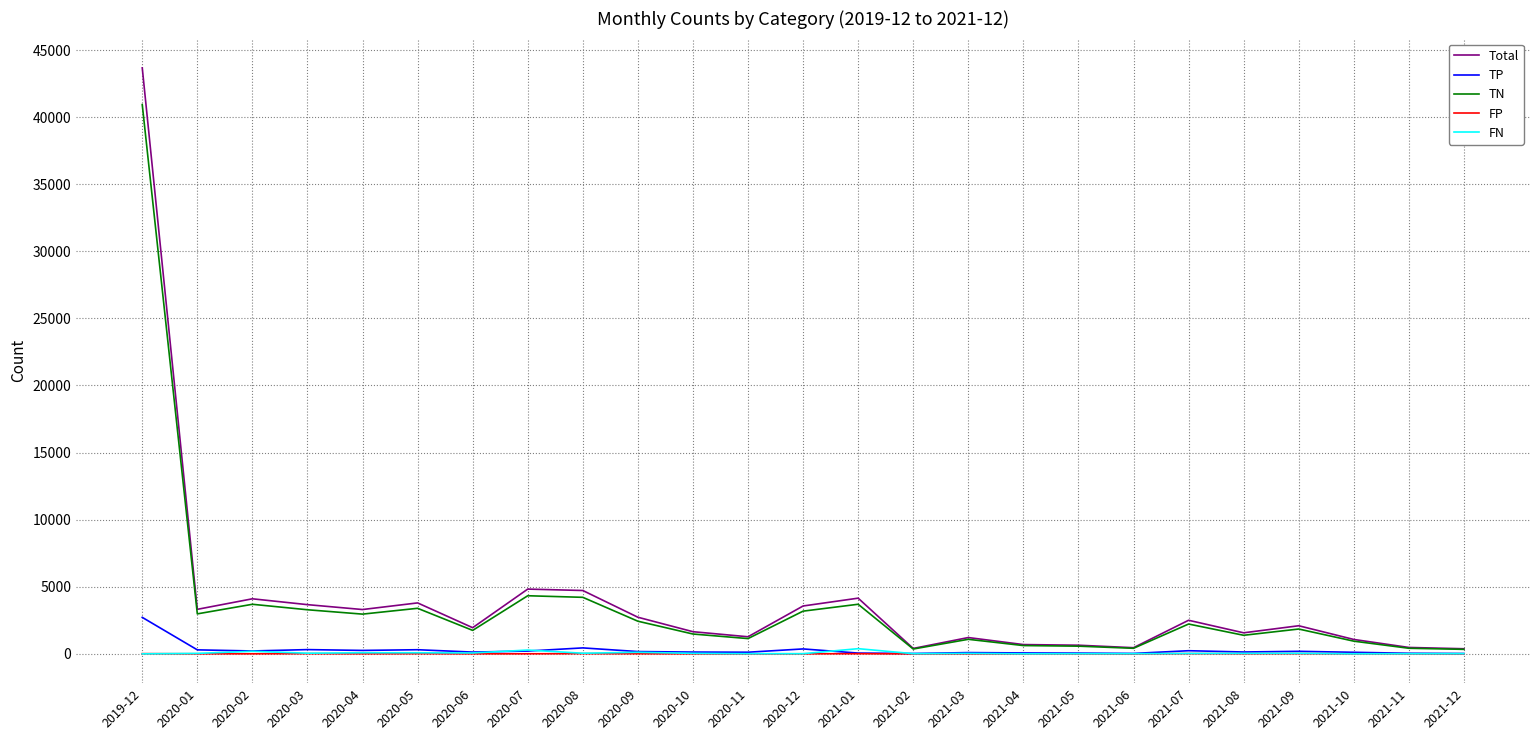

What is the sum of all Total values?

98233